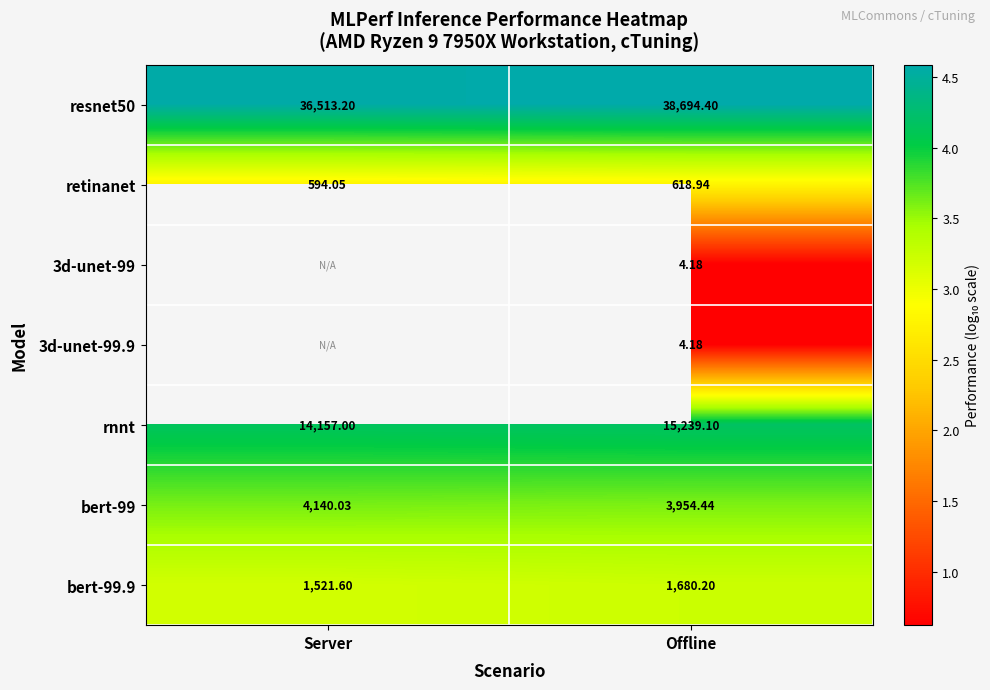

Which label corresponds to the smallest value in the chart?

Offline